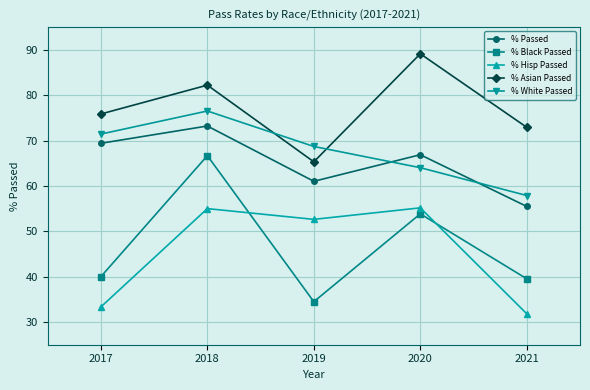

True or false: % Passed and % Hisp Passed cross at least once.

False